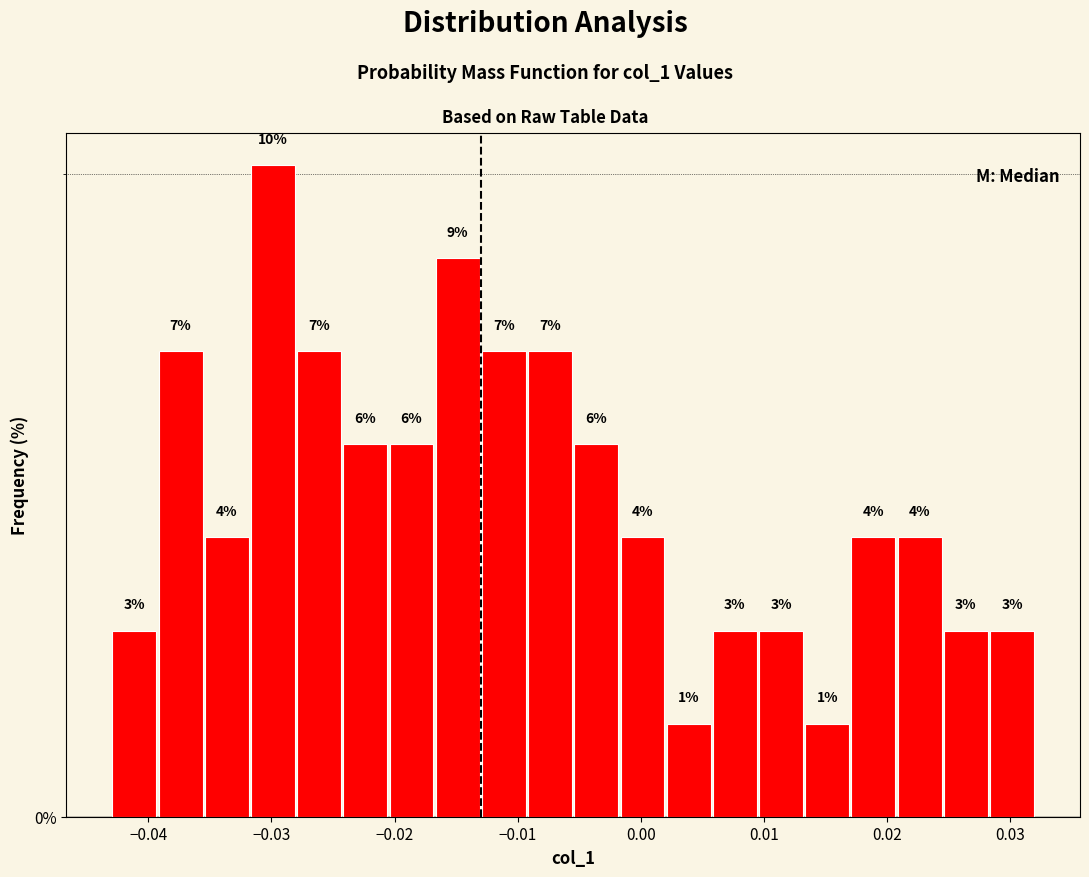

Around what value on the x-axis is the tallest bar? Give the approximate position of its centre, as read against the axis.

-0.030